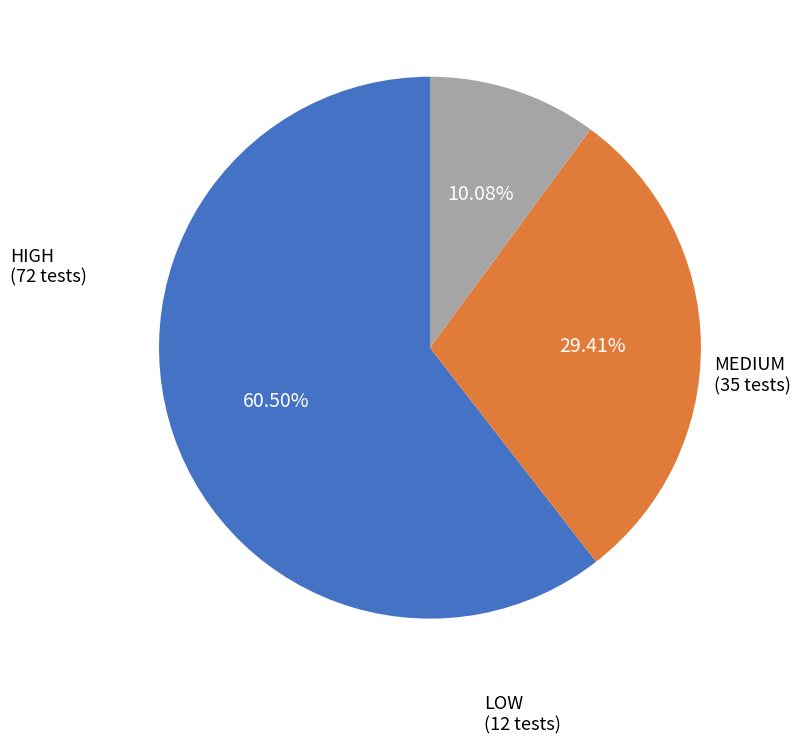

Is there any slice that represents more than half of the pie?

Yes